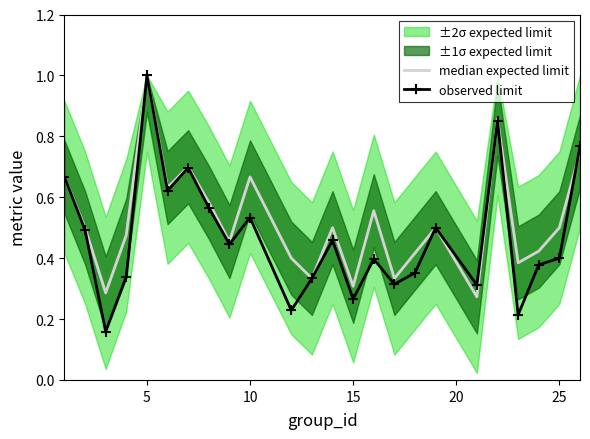

Which category has the highest value in the observed limit series?

5